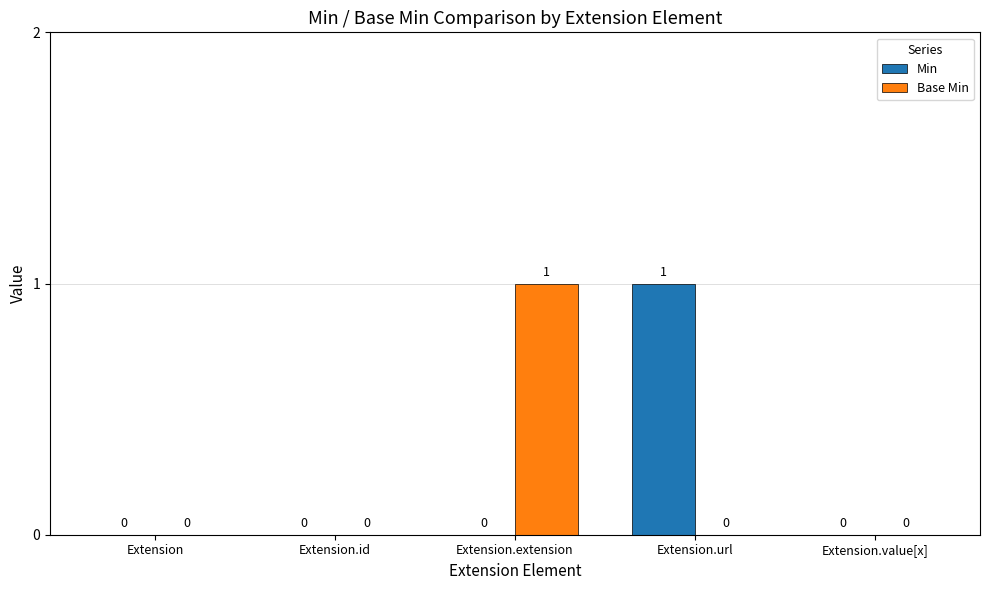

Are the bars grouped side by side (vs. stacked)?

Yes